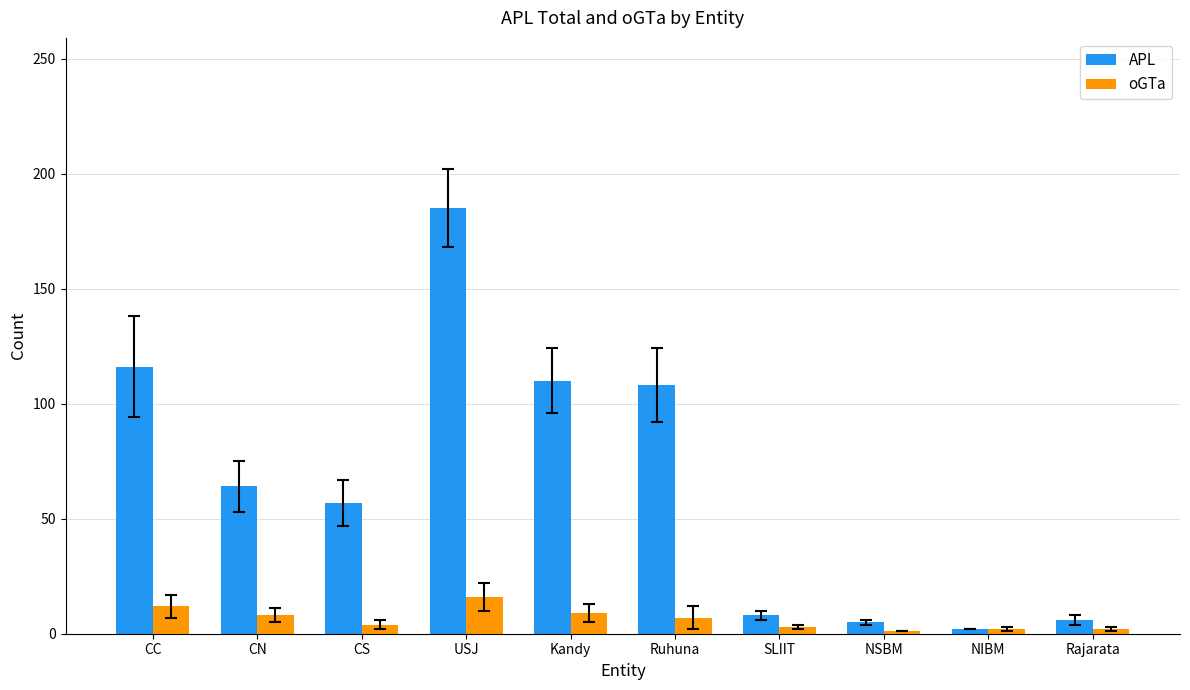

Which series has the largest total across all categories?

APL